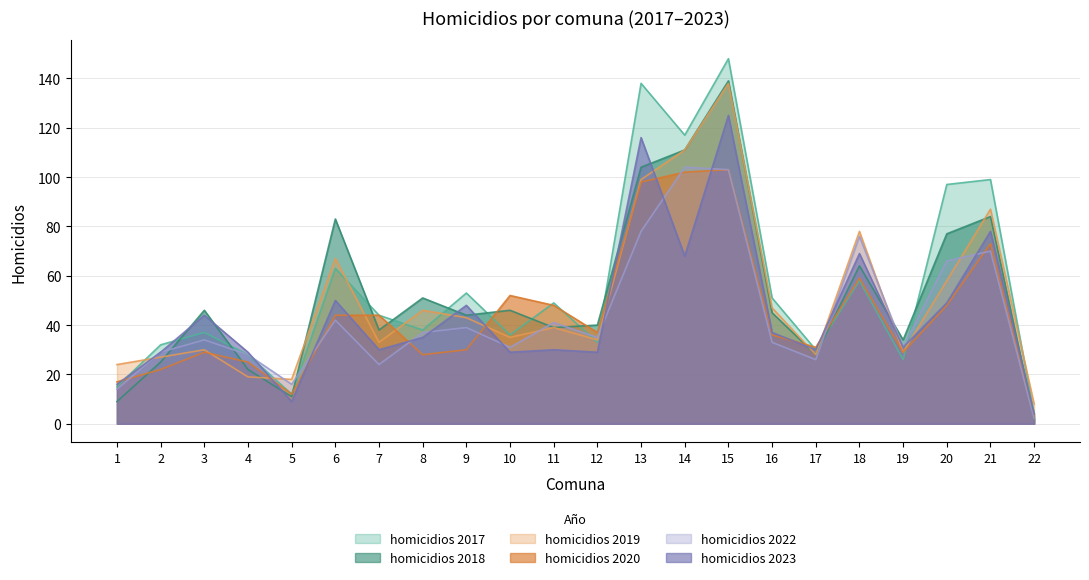

Count the number of categories in the chart.

22